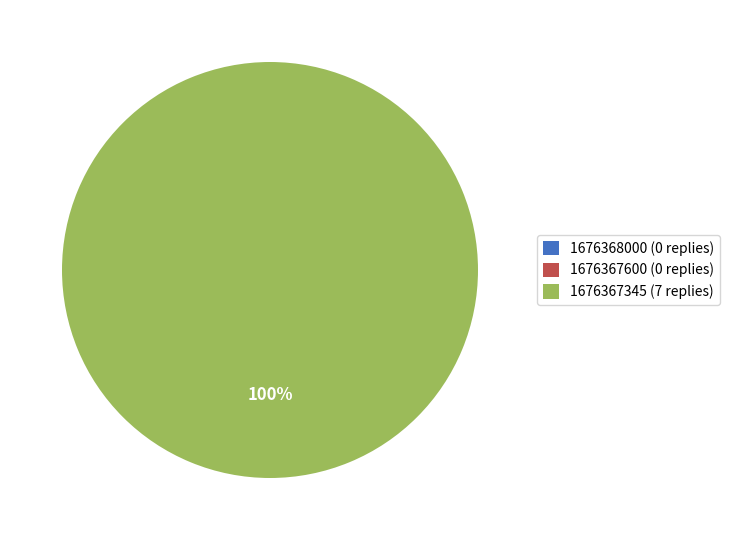

Which category accounts for the majority?

1676367345